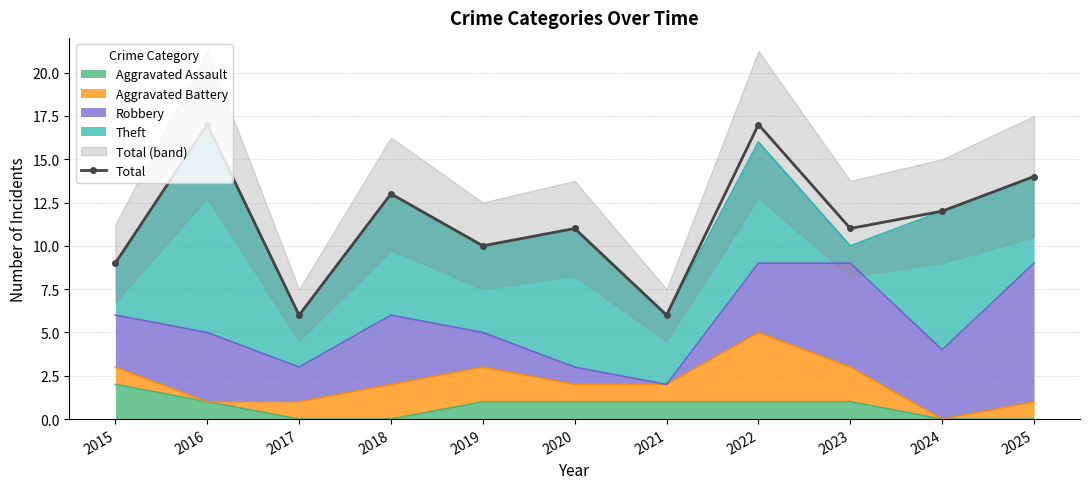

Rank the categories by value from lowest to highest.

2017, 2021, 2015, 2019, 2020, 2023, 2024, 2018, 2025, 2016, 2022